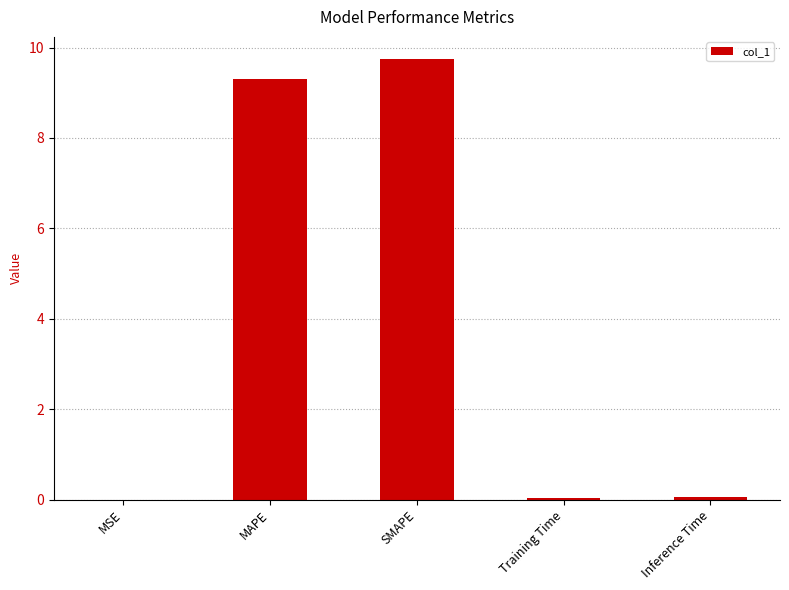

What is the sum of all values?

19.1